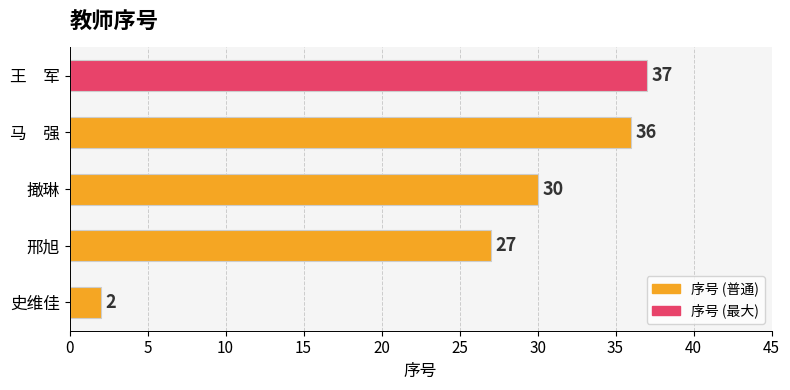

How many bars are there in total?

5